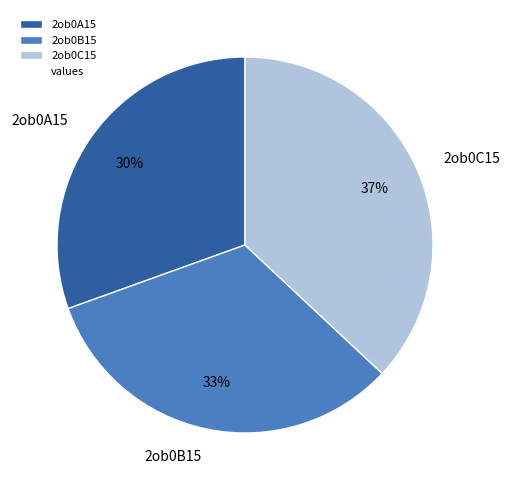

Combined, do 2ob0B15 and 2ob0C15 account for over 50%?

Yes